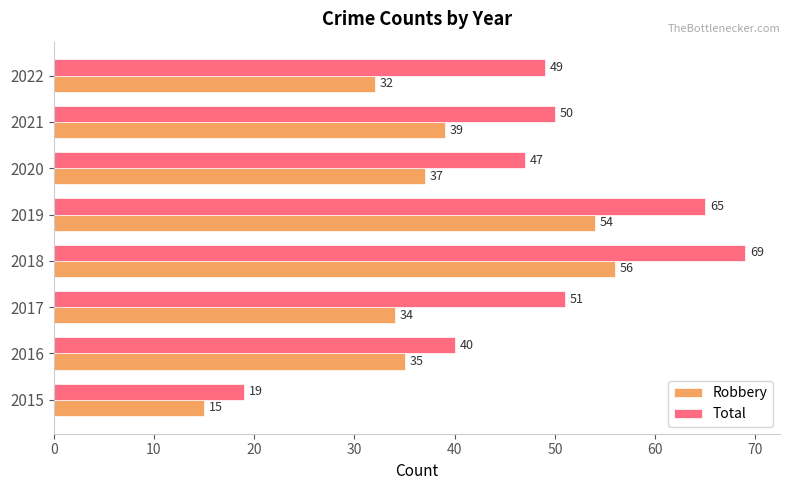

Which series has the largest range (max minus min)?

Total